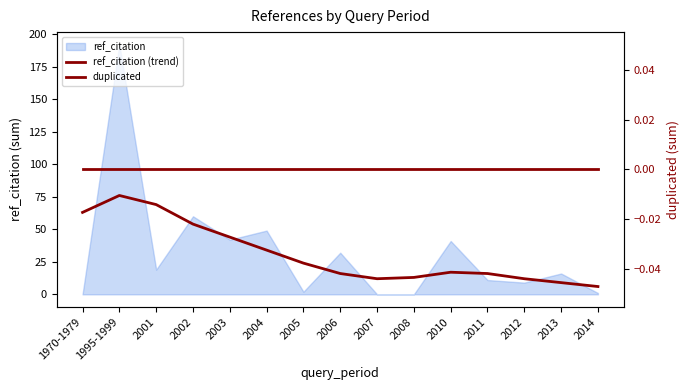

Which series has the largest total across all categories?

ref_citation (trend)